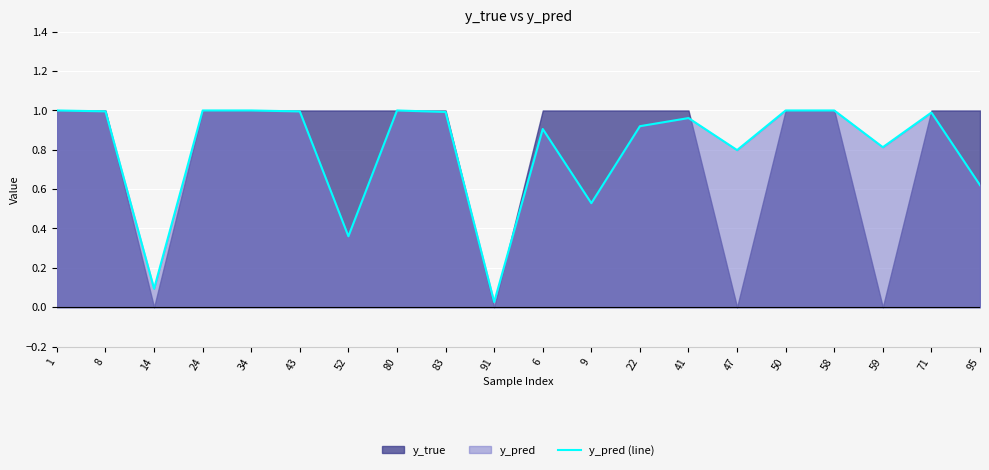

What is the change in value from 9 to 41?

+0.4